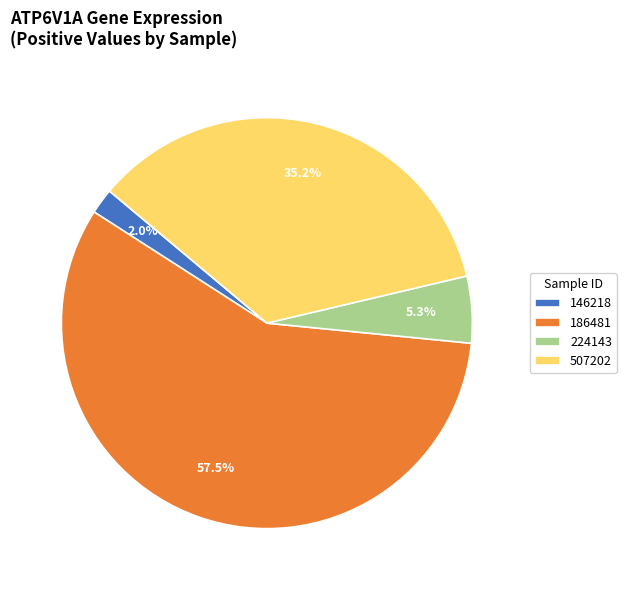

Is 507202 the majority of the pie?

No